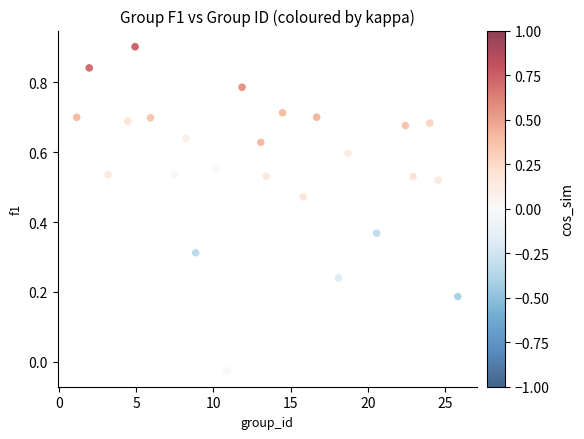

What is the range of Y values (max minus min)?

0.9